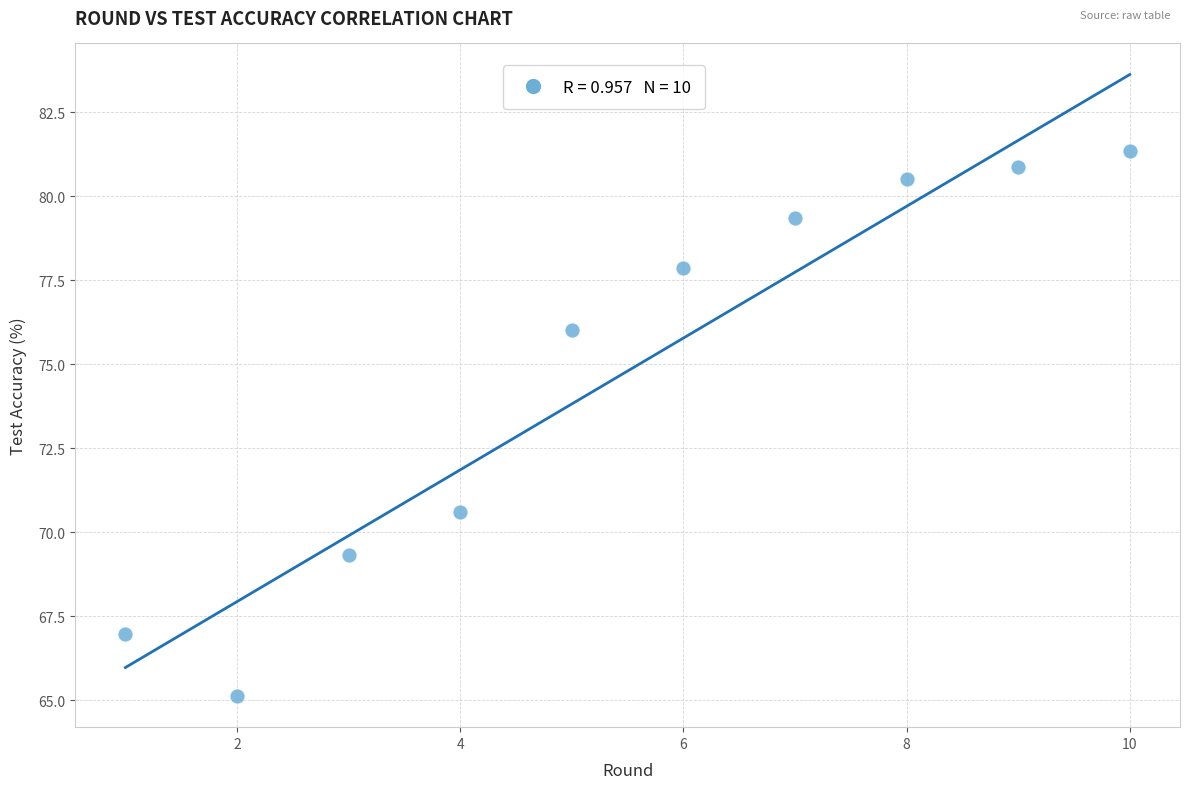

What is the range of X values (max minus min)?

9.0